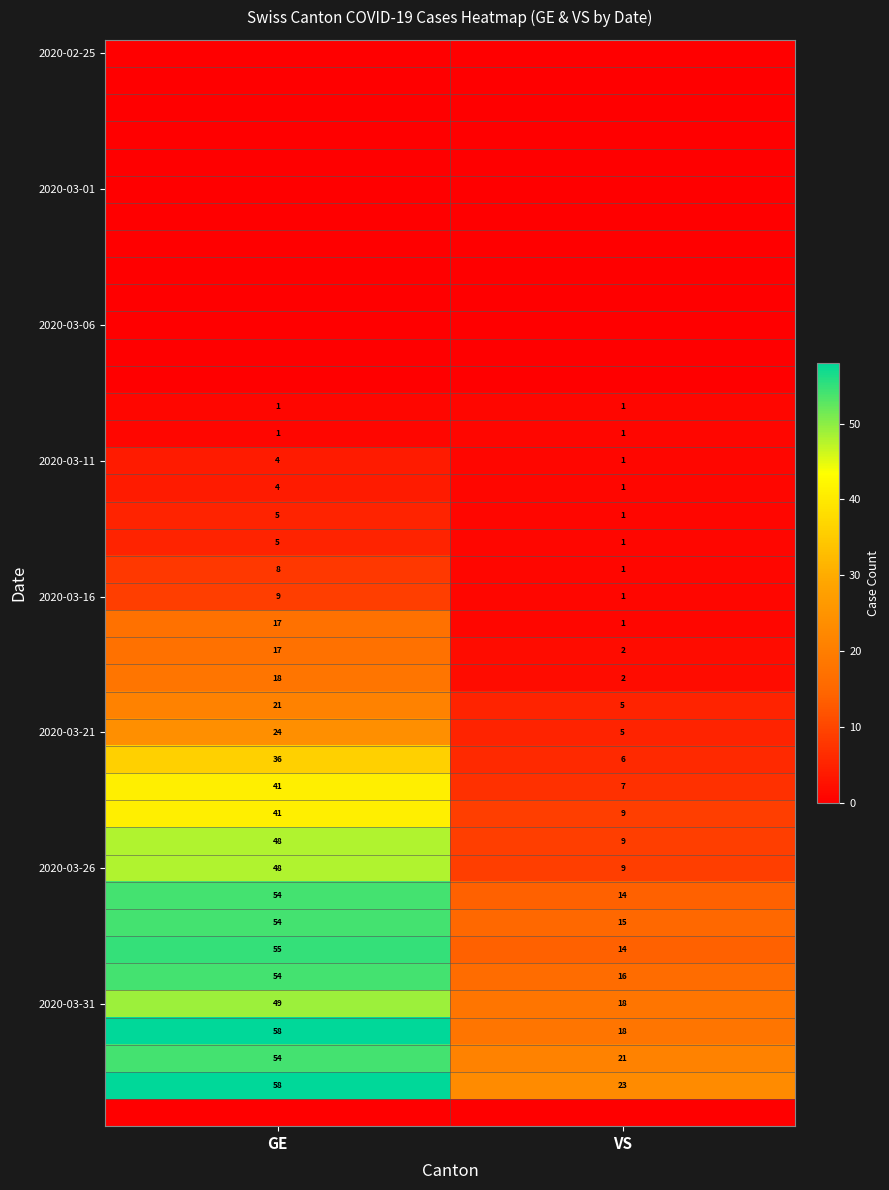

Rank the categories by 2020-03-11 value from lowest to highest.

VS, GE